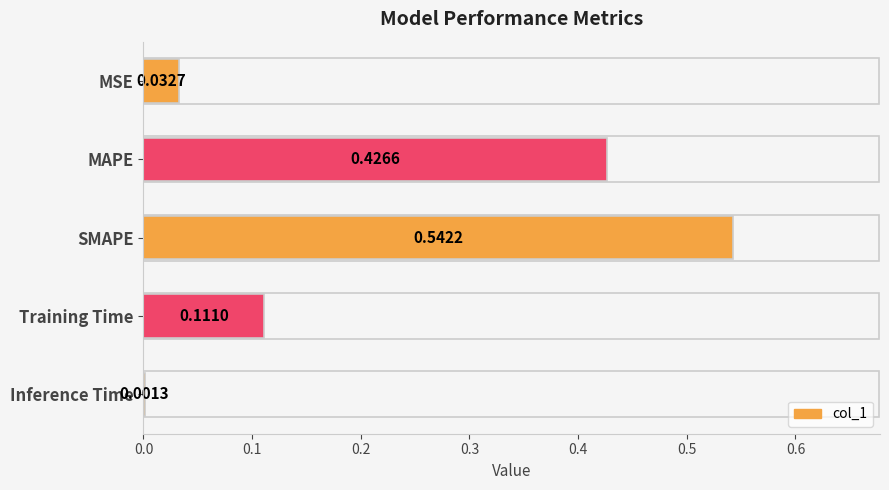

Which has a higher value, MAPE or MSE?

MAPE